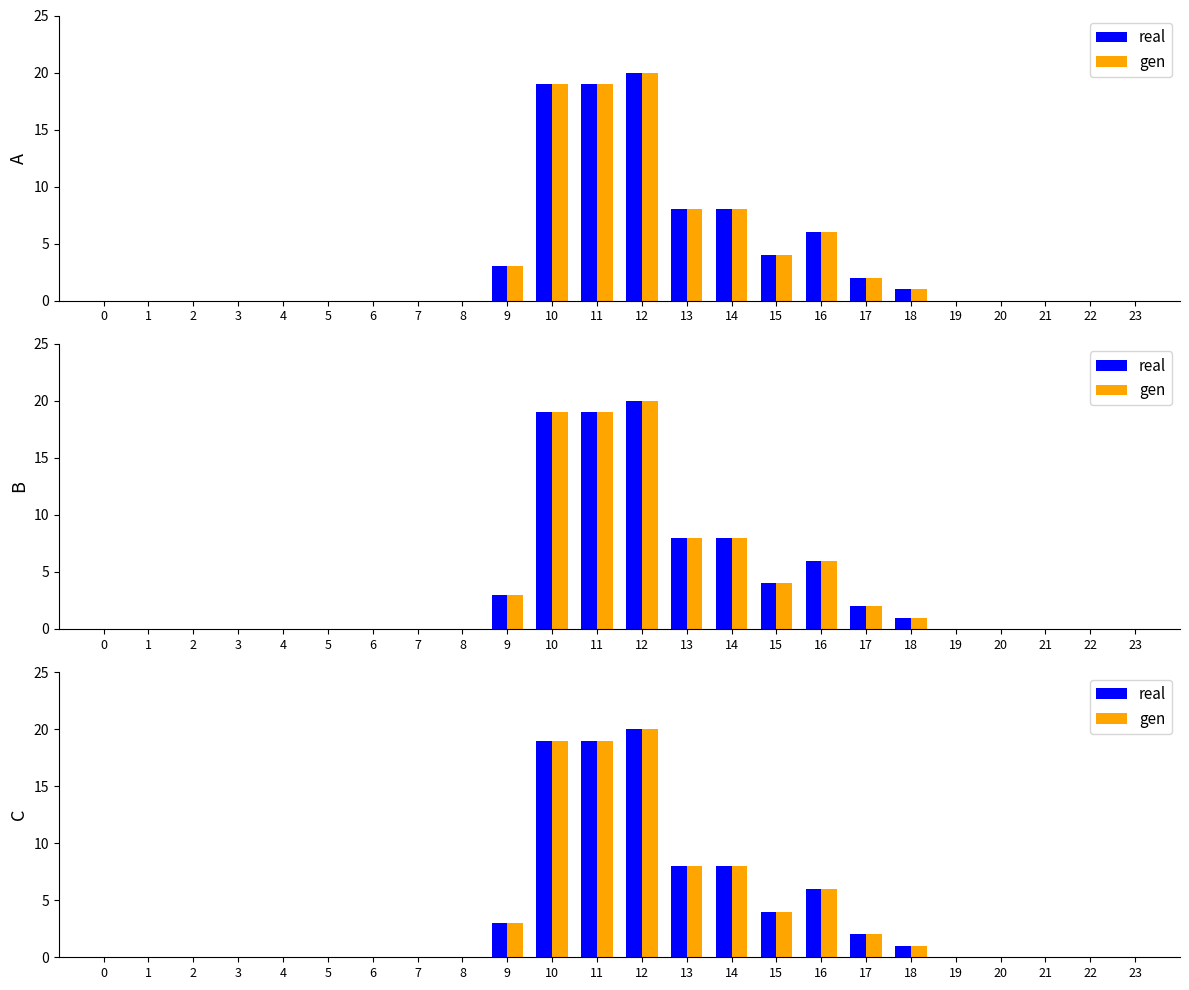

The gen series shows 0 at 1. True or false?

True